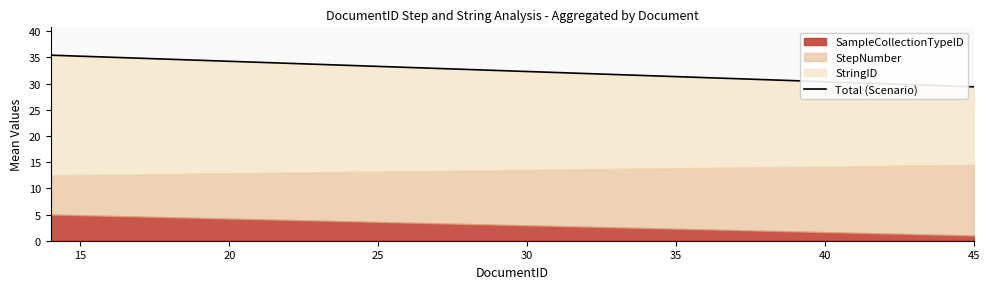

What is the value of the 1st point from the left?

35.4